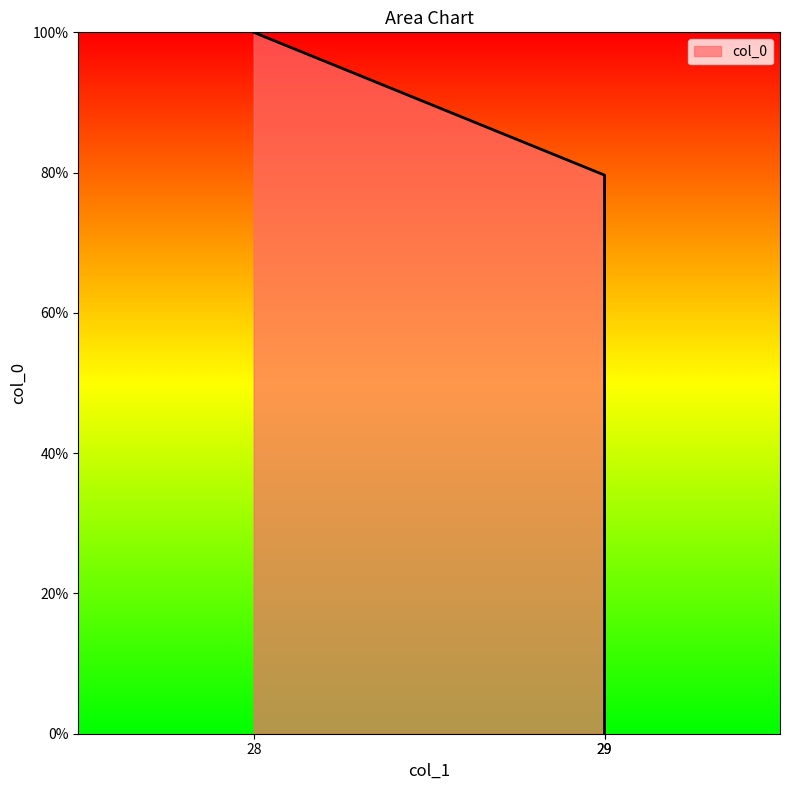

At which category does the chart reach its peak across all series?

28